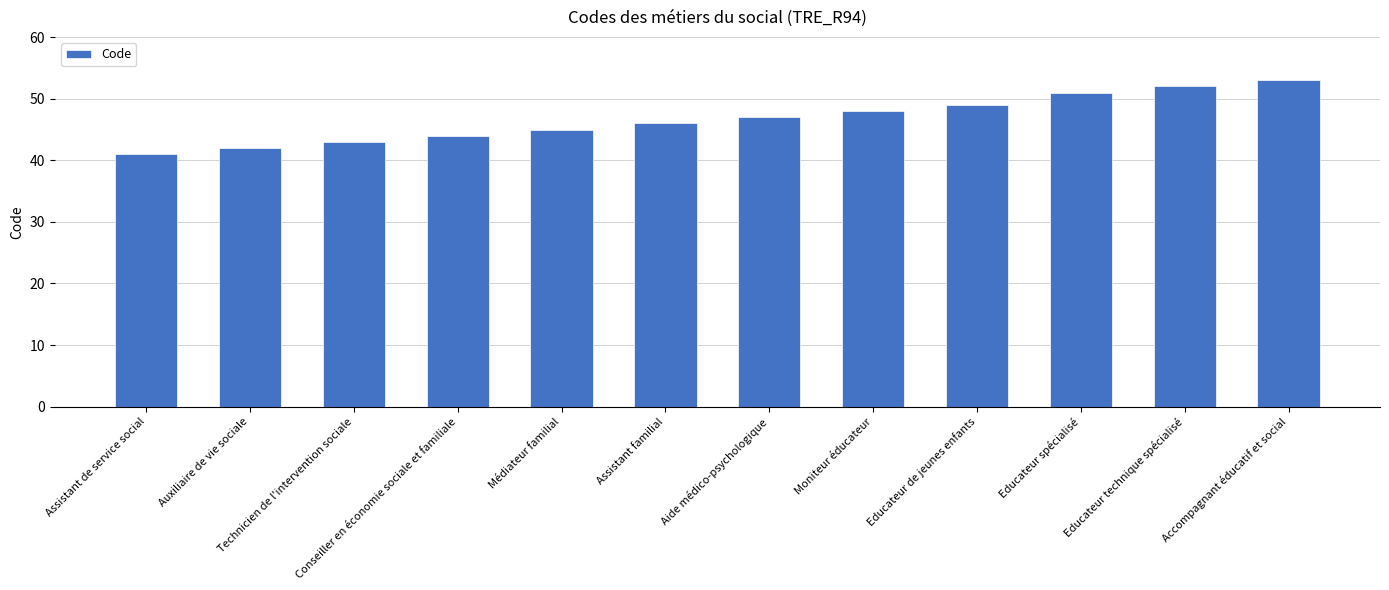

Which label corresponds to the smallest value in the chart?

Assistant de service social